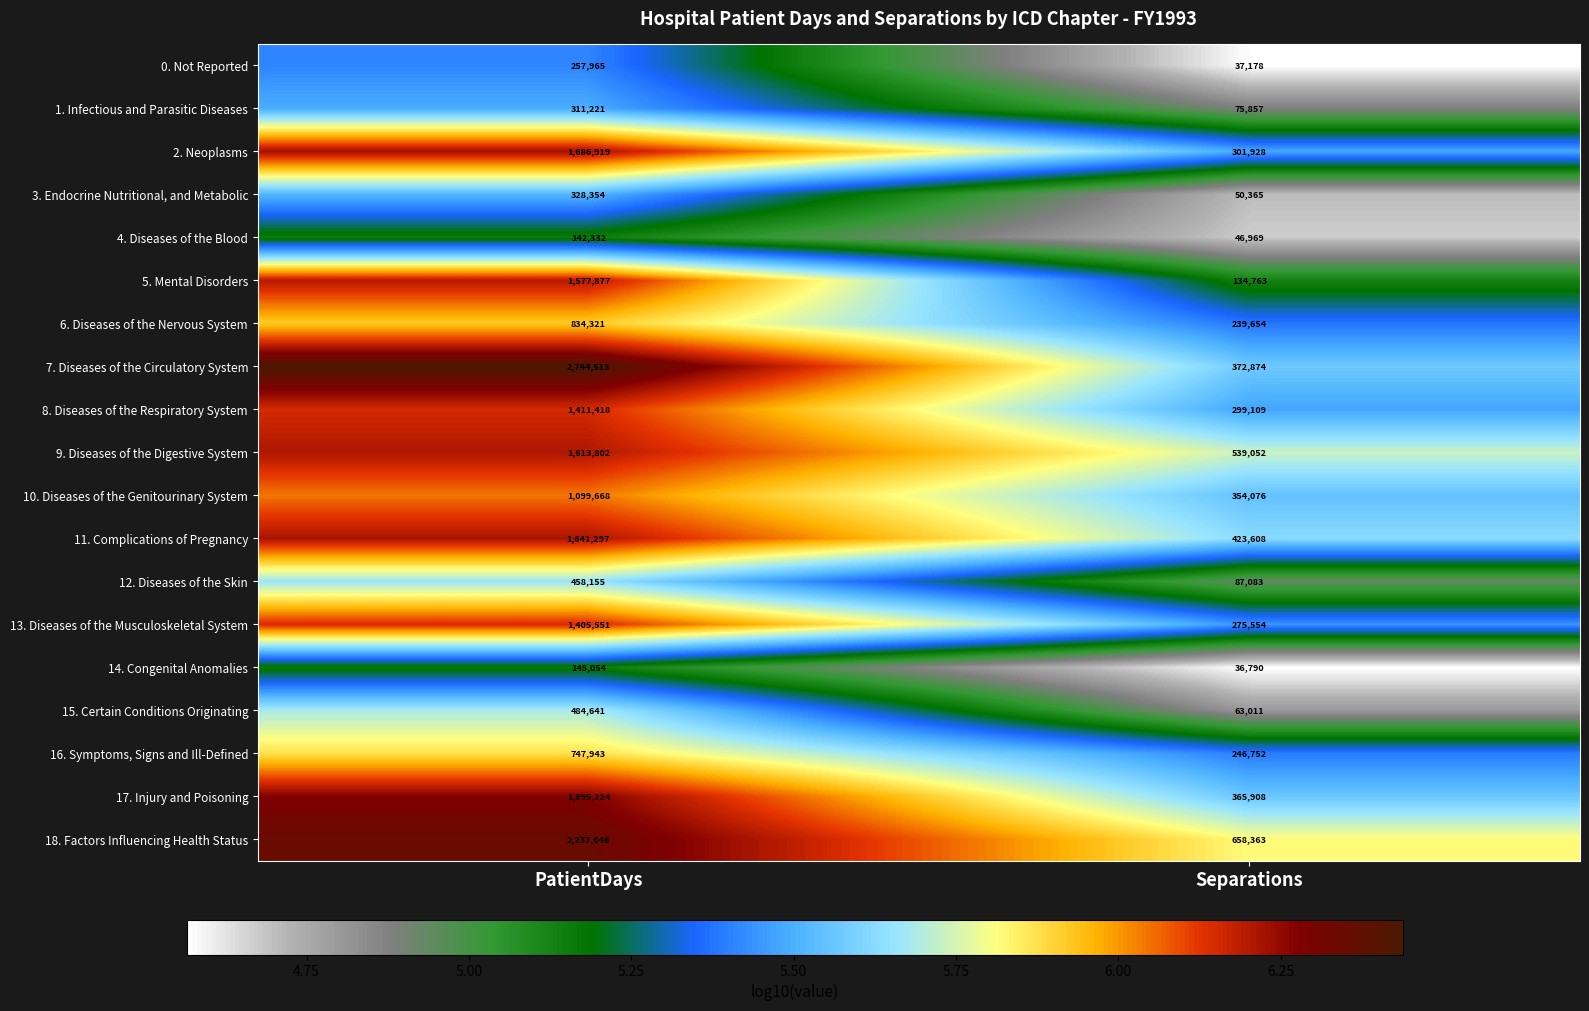

What is the difference between the 3. Endocrine Nutritional, and Metabolic values at PatientDays and Separations?

277989